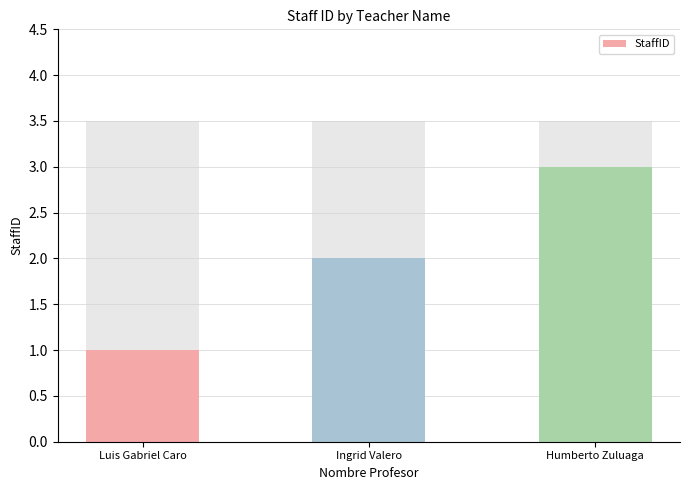

What is the difference between the maximum and minimum values?

2